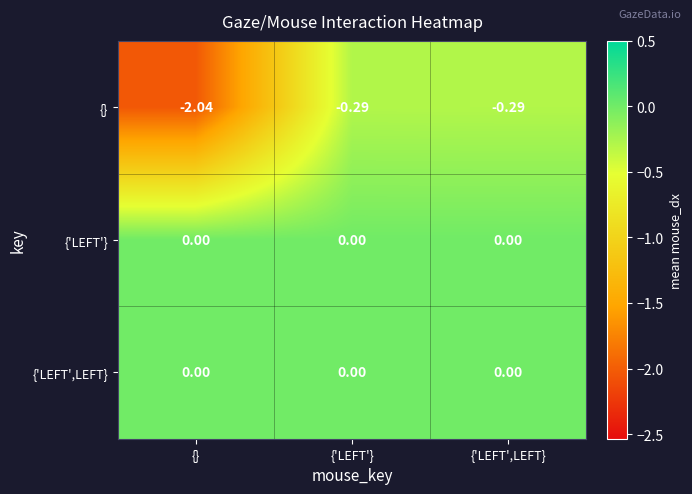

Is the value of {'LEFT'} at {'LEFT',LEFT} greater than the value of {} at {'LEFT',LEFT}?

Yes